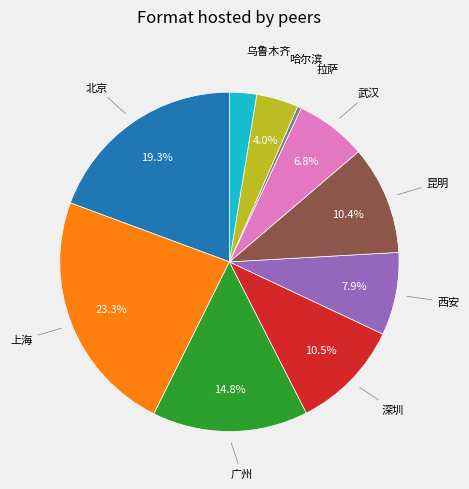

Is the sum of 哈尔滨 and 乌鲁木齐 greater than half?

No